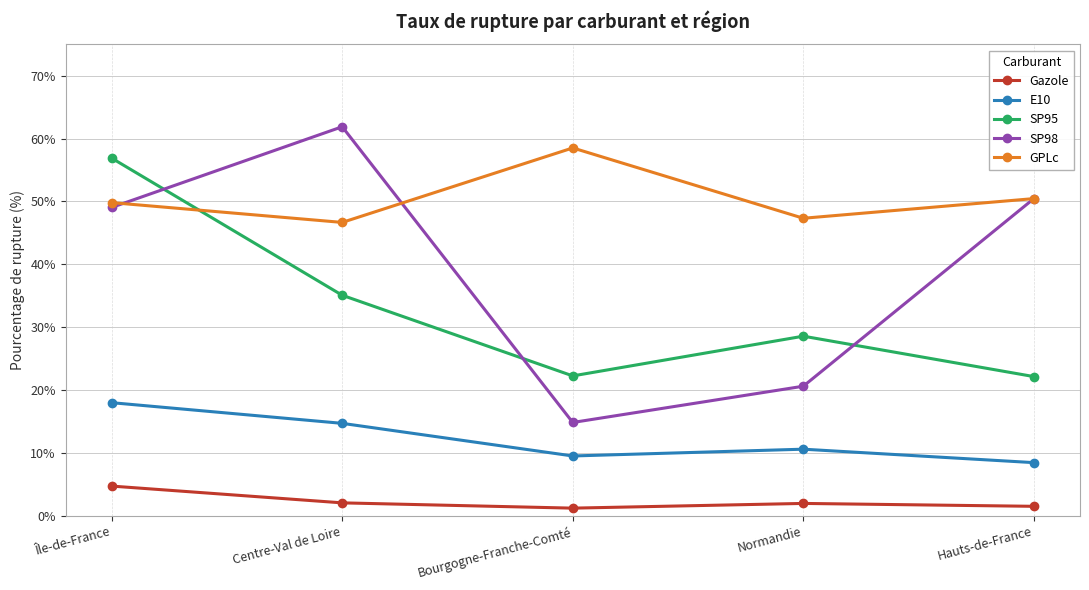

True or false: SP98 has a value of 72.6 at Hauts-de-France.

False